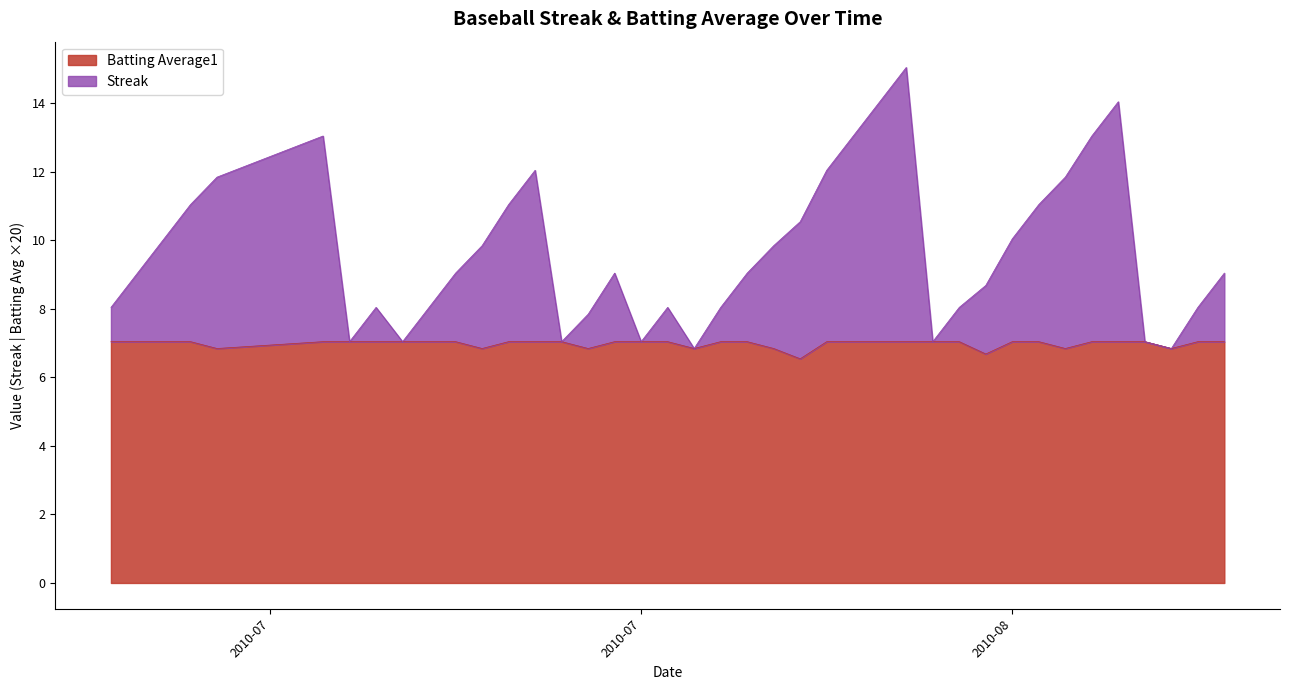

What is the minimum value for Batting Average1?

6.5